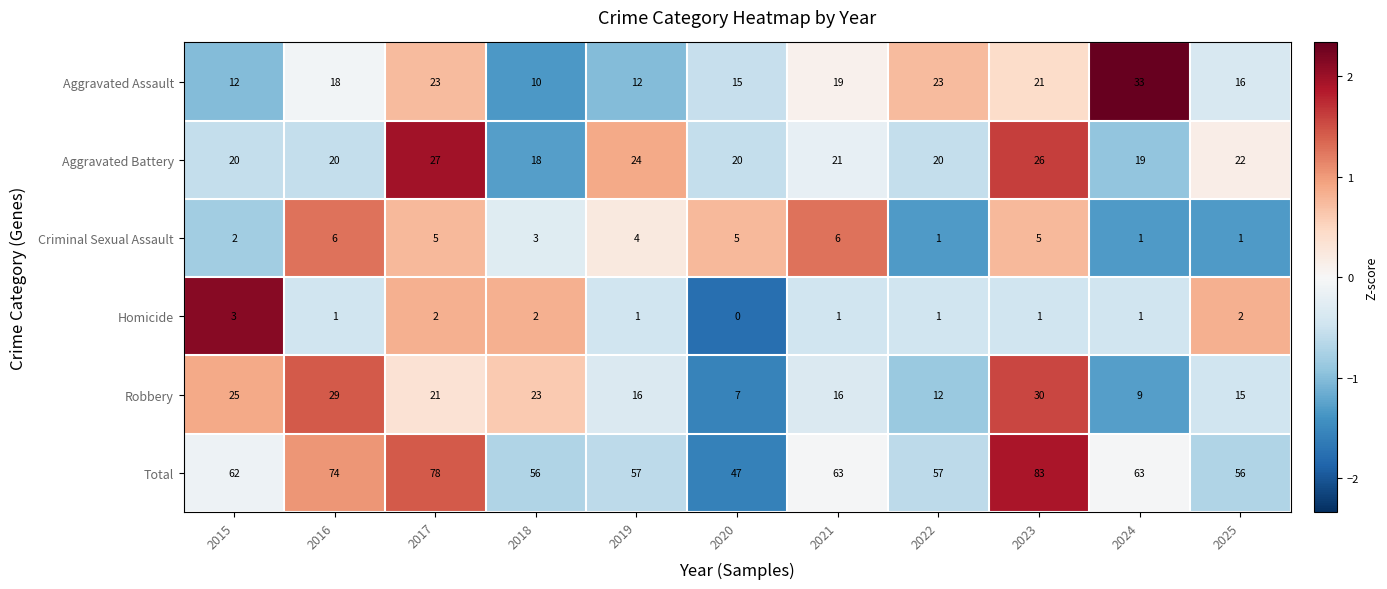

What is the minimum value shown in the chart?

0